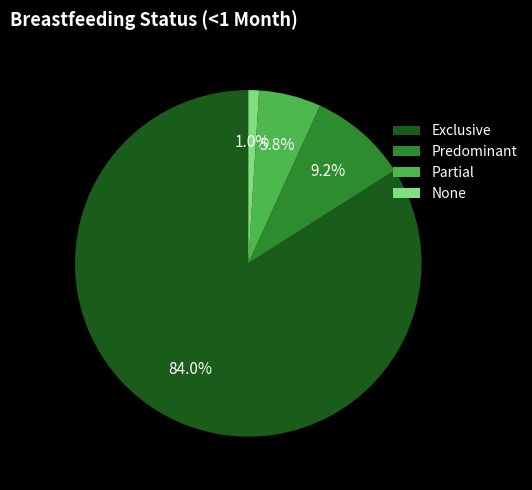

Rank the categories by value from lowest to highest.

None, Partial, Predominant, Exclusive